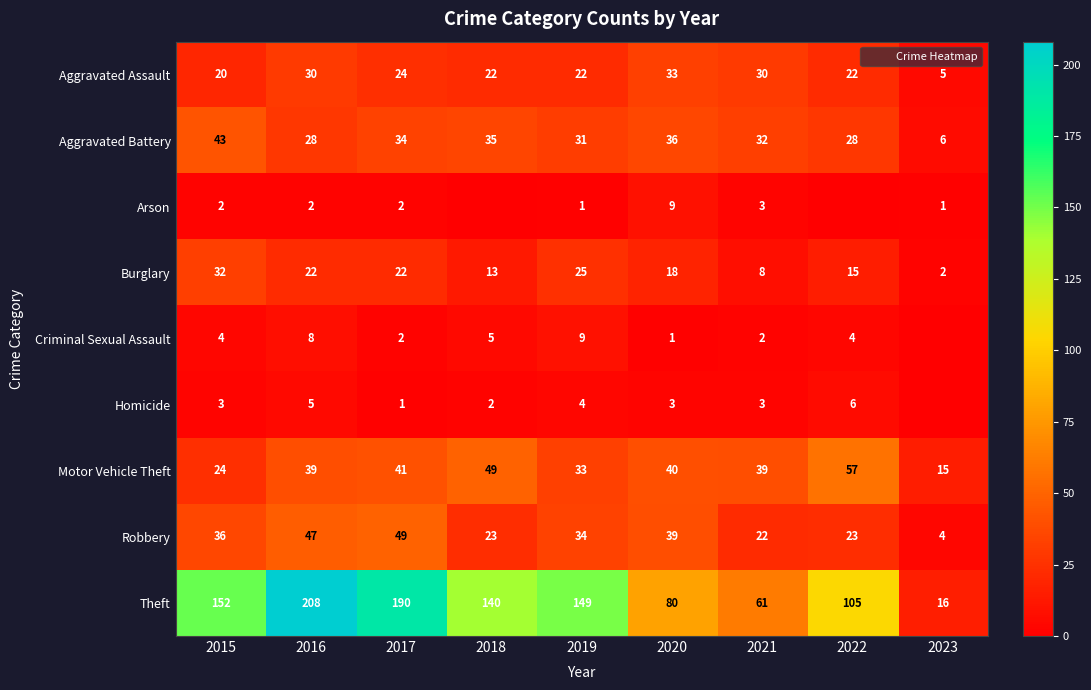

What is the sum of the Aggravated Battery values at 2019 and 2015?

74